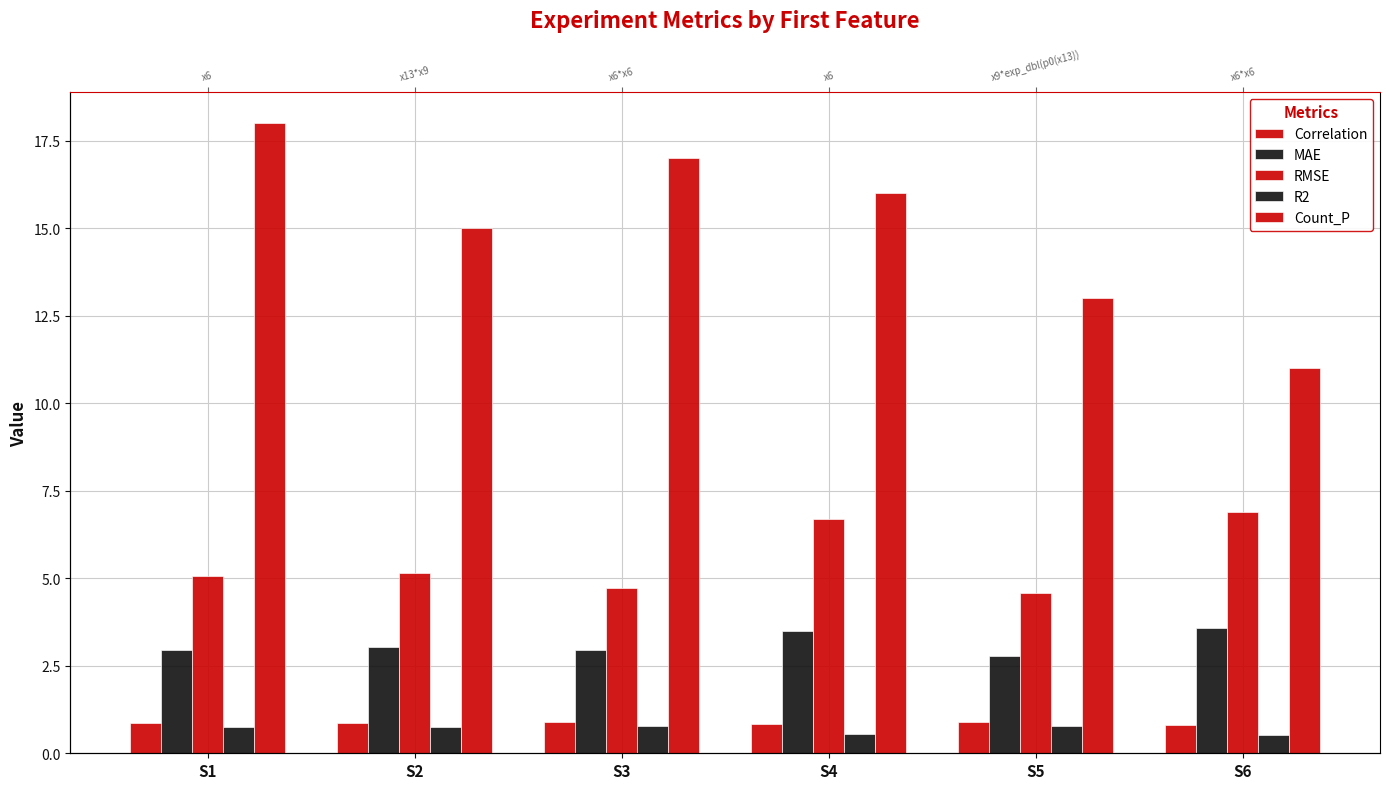

How many Count_P values are between 13 and 17?

4